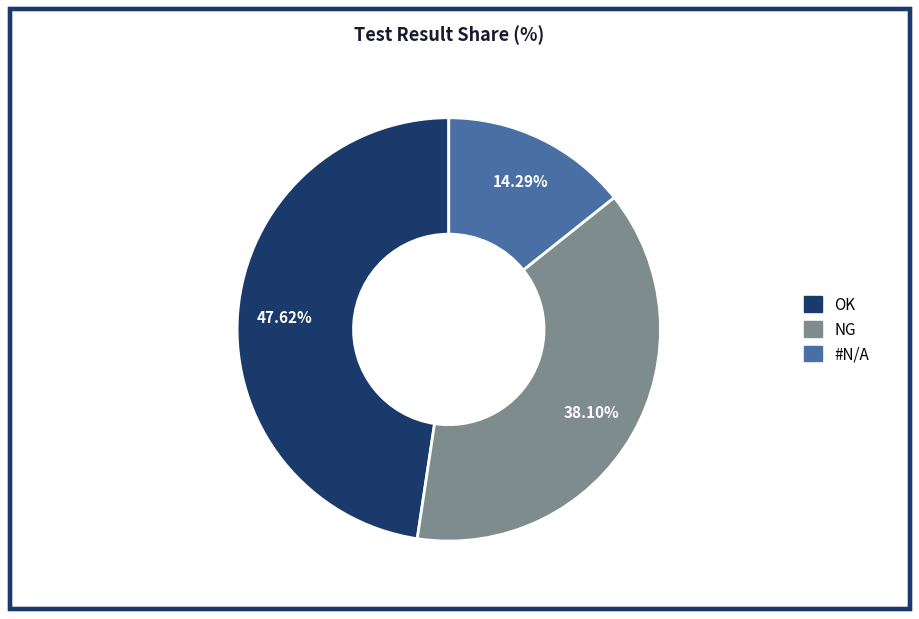

How many segments does this pie chart have?

3